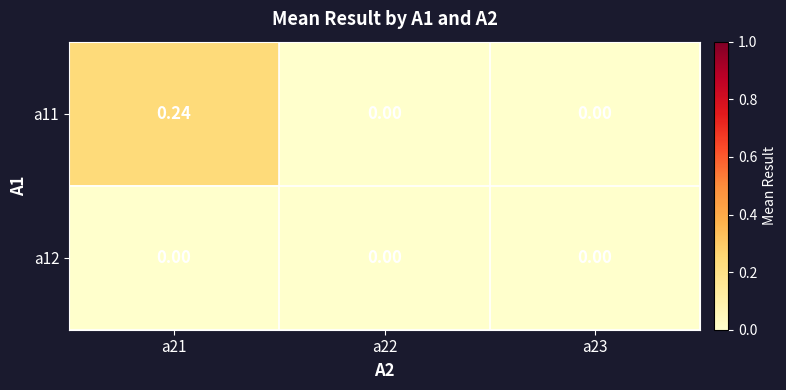

How many distinct data groups are displayed?

2